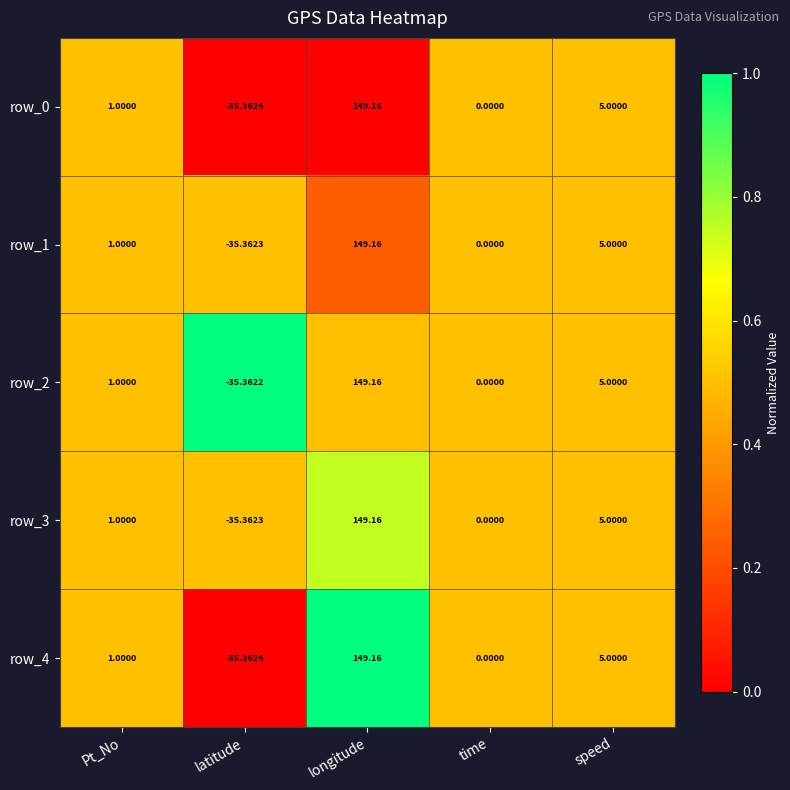

Rank the categories by row_1 value from lowest to highest.

latitude, time, Pt_No, speed, longitude